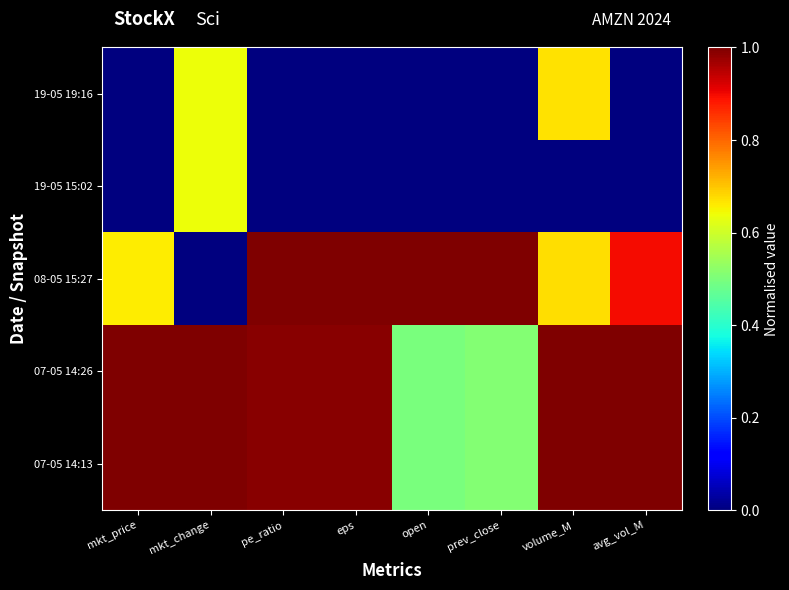

How many data points does each series have?

8